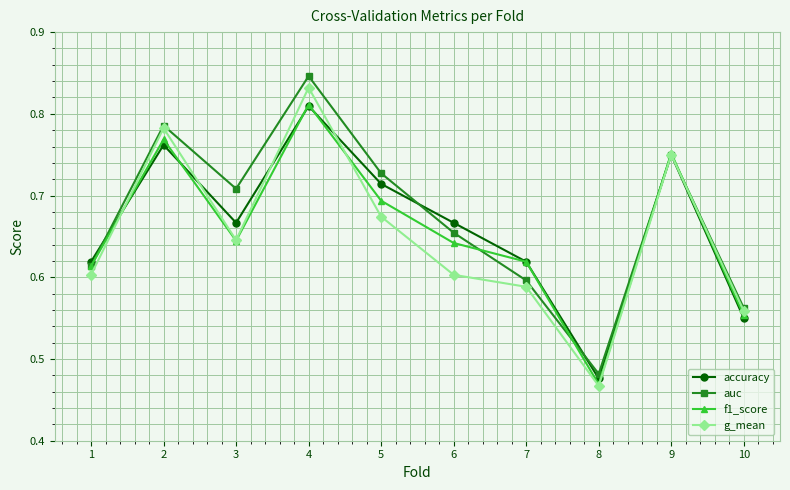

The auc series shows 0.6 at 10. True or false?

True